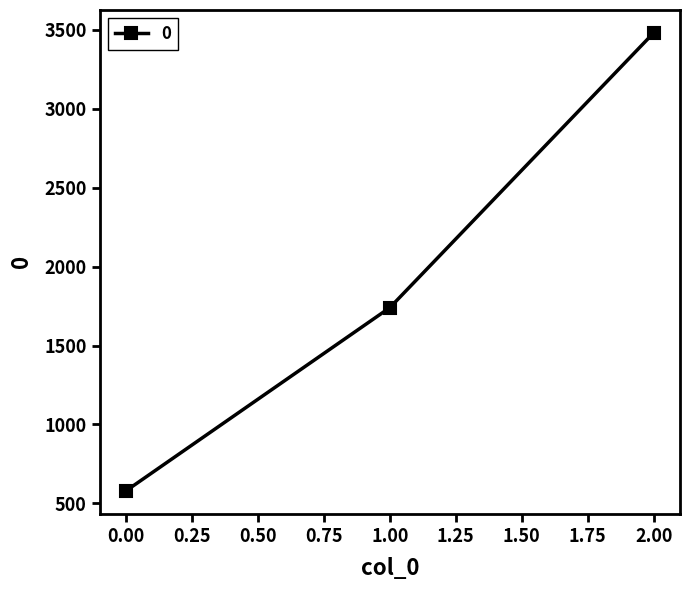

What is the maximum value shown in the chart?

3480